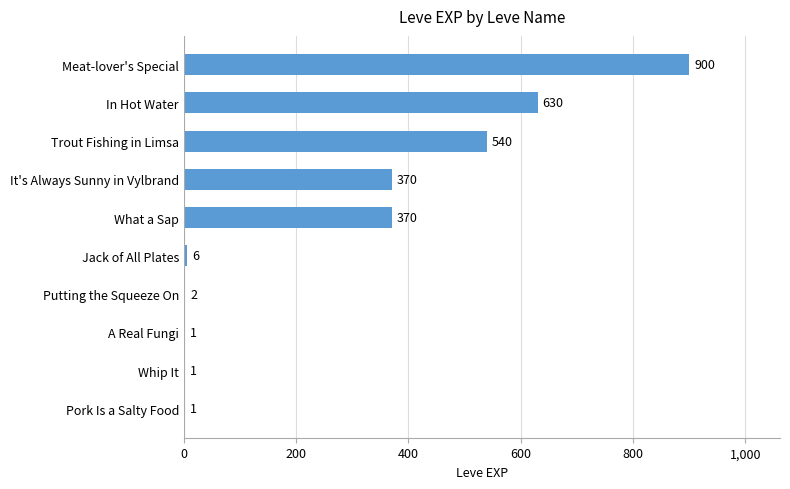

Reading bottom to top, extract all data points from this chart.

Pork Is a Salty Food=1	Whip It=1	A Real Fungi=1	Putting the Squeeze On=2	Jack of All Plates=6	What a Sap=370	It's Always Sunny in Vylbrand=370	Trout Fishing in Limsa=540	In Hot Water=630	Meat-lover's Special=900